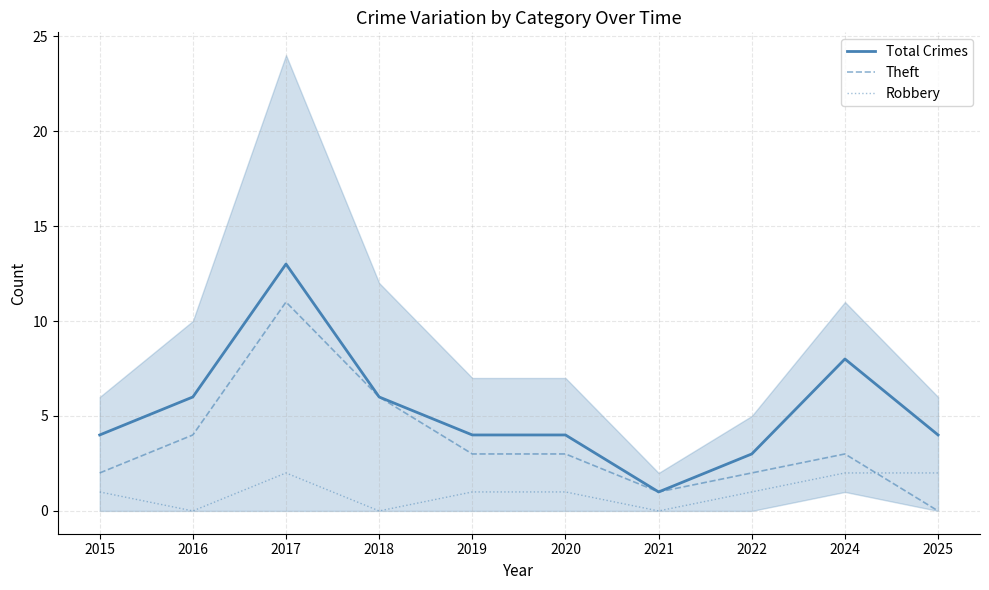

How many lines are shown in the chart?

3